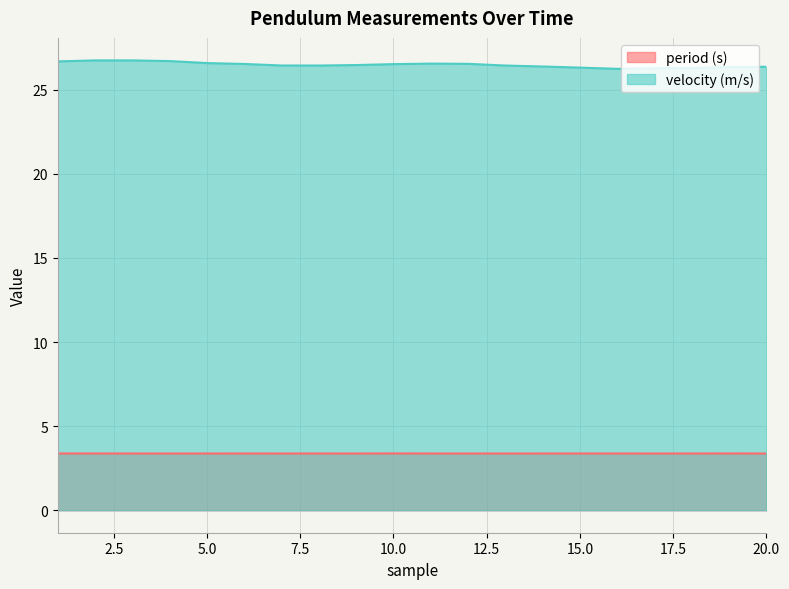

In velocity (m/s), how many points are lower than both neighbors (excluding endpoints)?

2